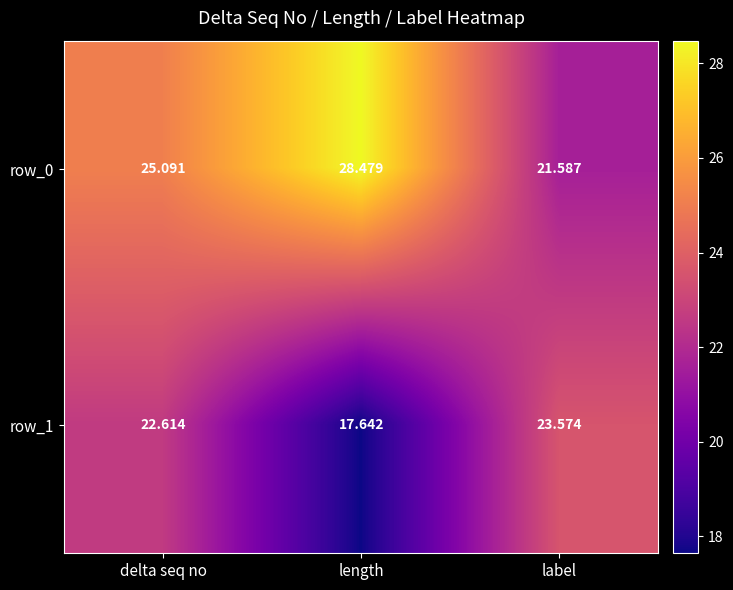

At how many categories does at least one series exceed 27?

1